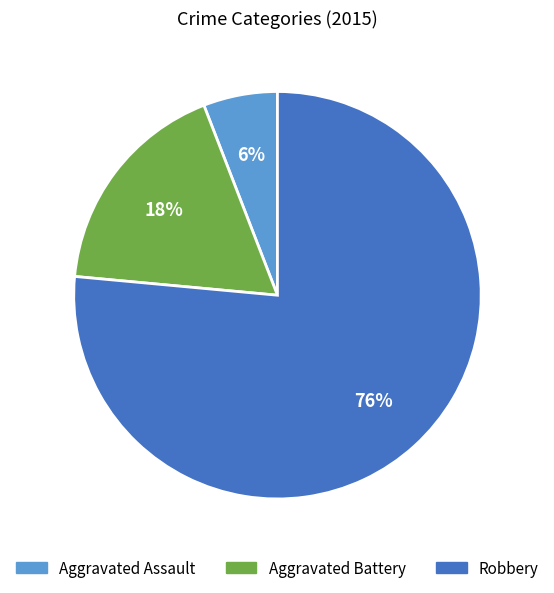

To the nearest percent, what percentage of the pie is Robbery?

76%